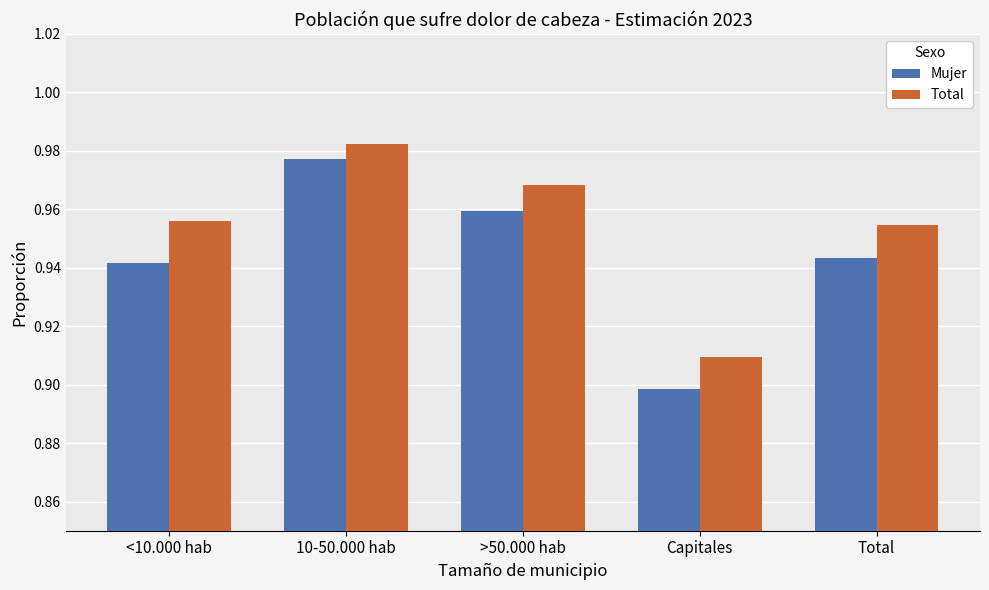

Which category has the highest value across all series?

10-50.000 hab